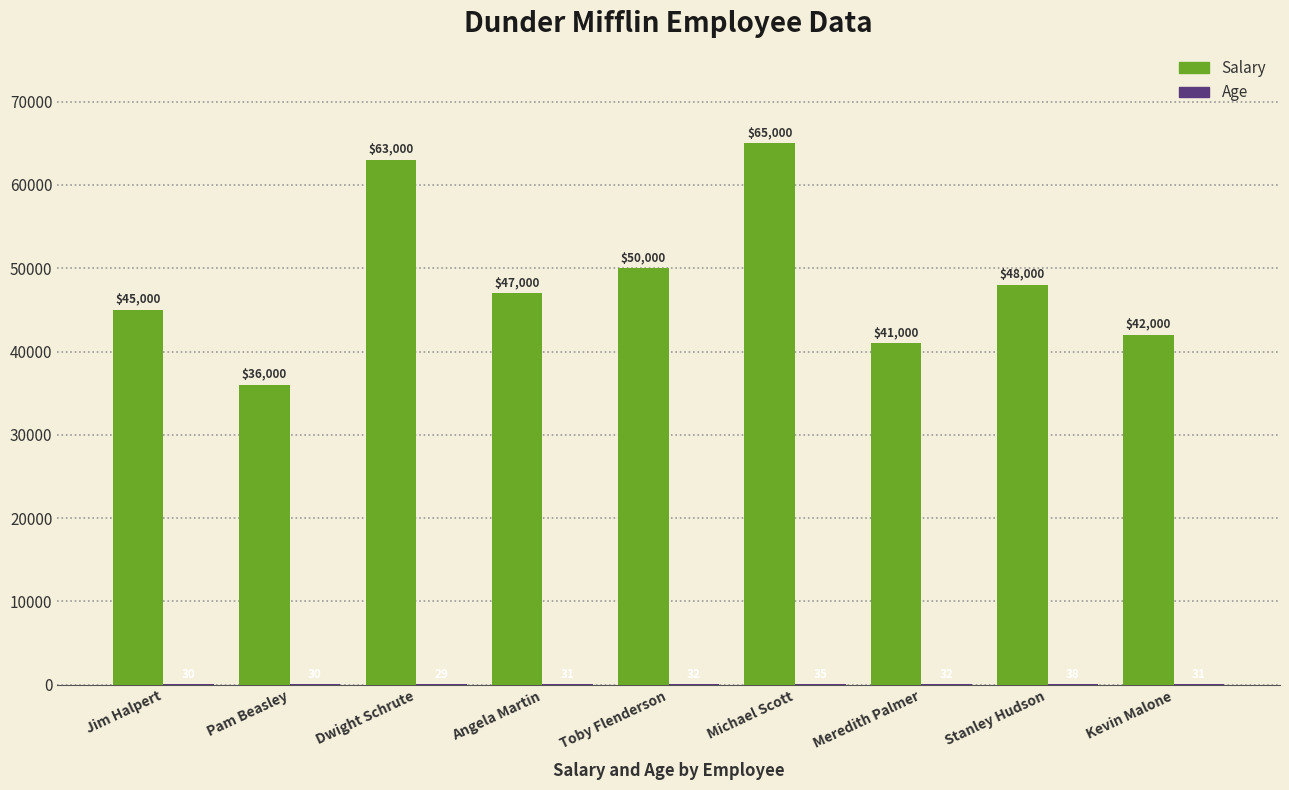

At which label does Salary reach its peak?

Michael Scott